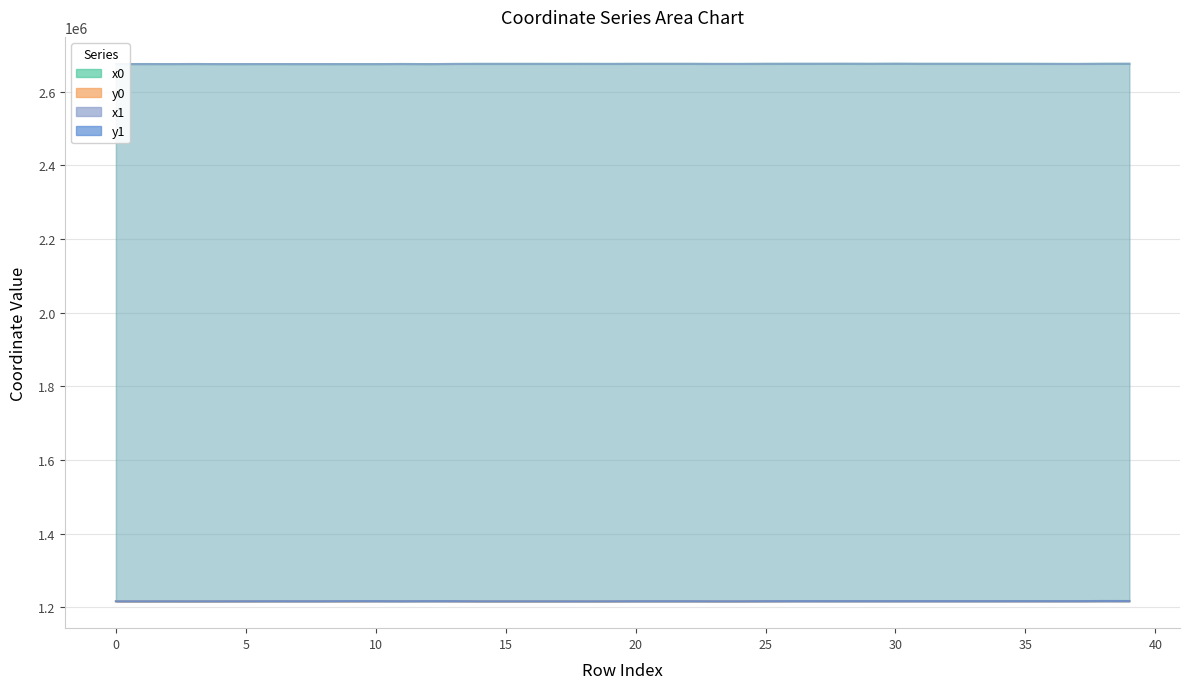

How many categories are shown in the chart?

40